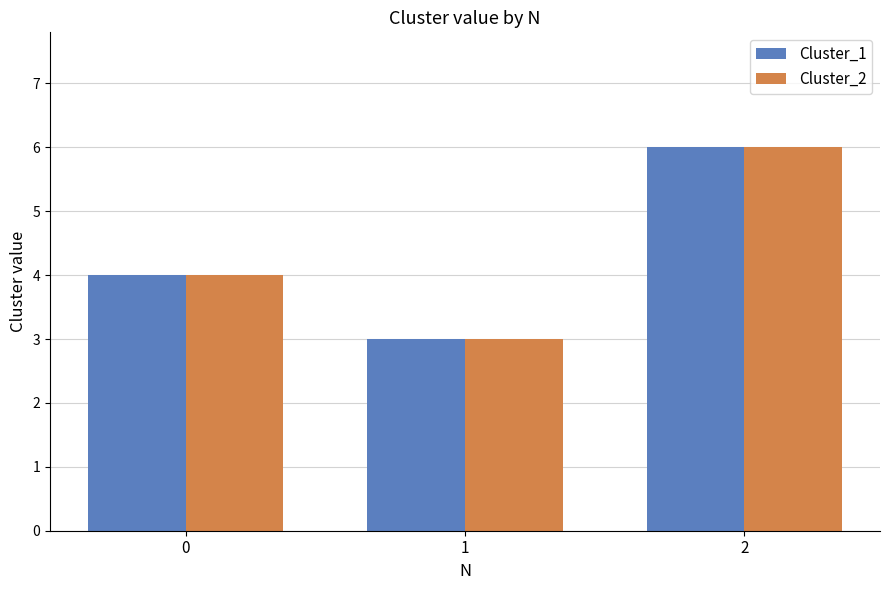

What is the value of the Cluster_2 bar at the 1st from the left?

4